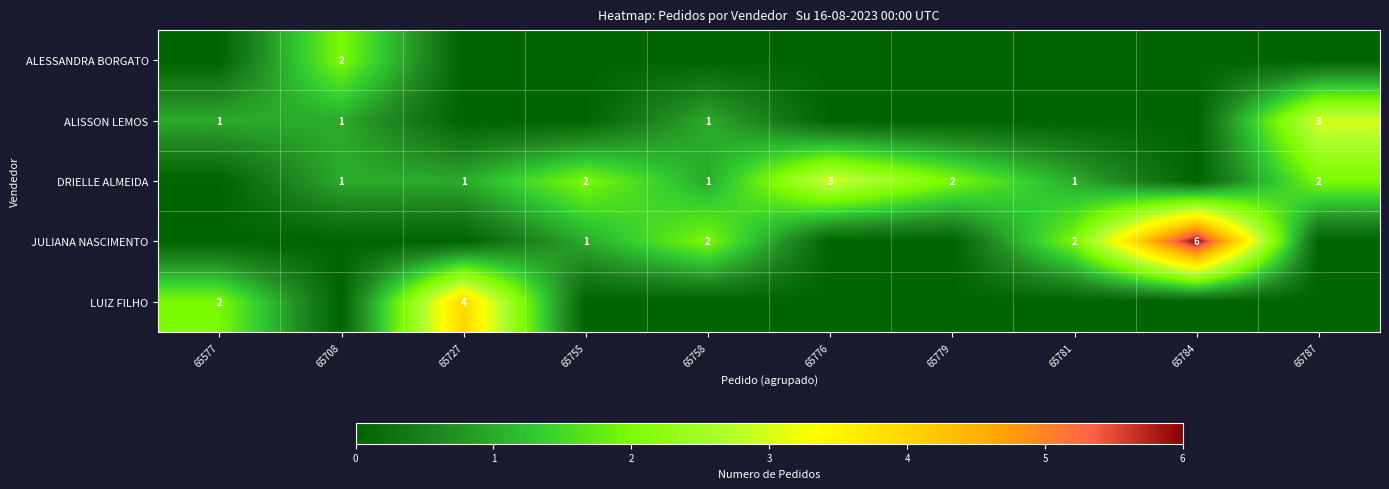

Is it true that DRIELLE ALMEIDA equals 3 at 65776?

True